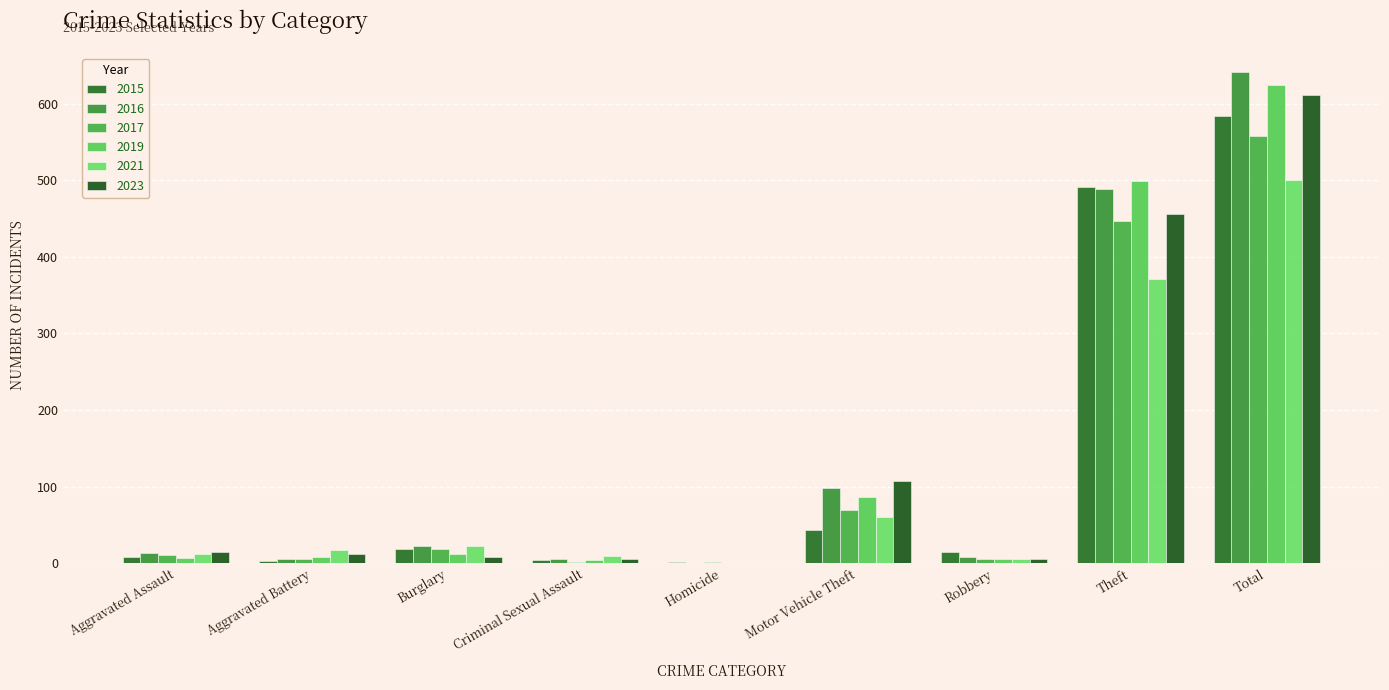

The 2021 series shows 24 at Aggravated Battery. True or false?

False